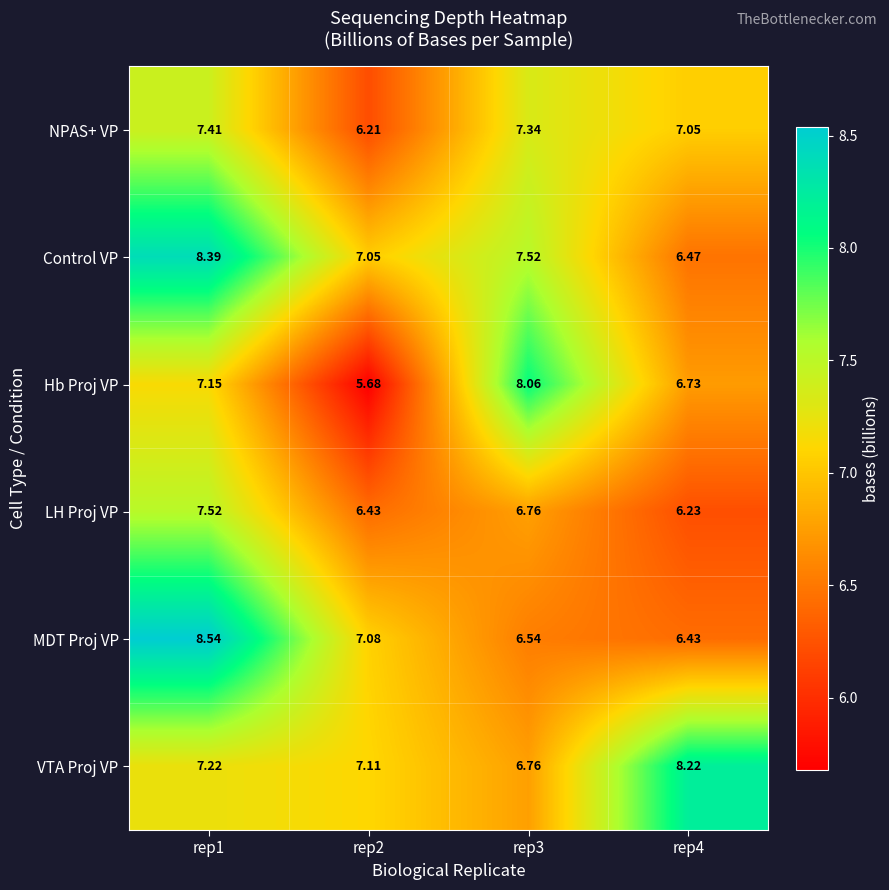

What is the difference between the highest and lowest values at rep1?

1.4